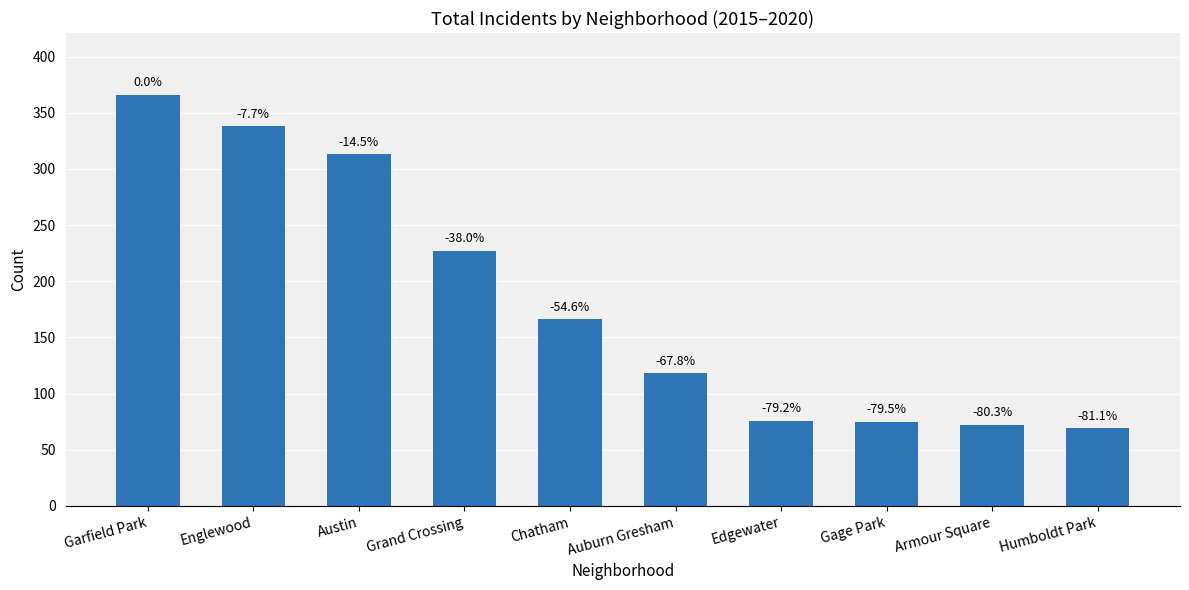

Reading left to right, transcribe all the data shown in this chart.

Garfield Park=366	Englewood=338	Austin=313	Grand Crossing=227	Chatham=166	Auburn Gresham=118	Edgewater=76	Gage Park=75	Armour Square=72	Humboldt Park=69